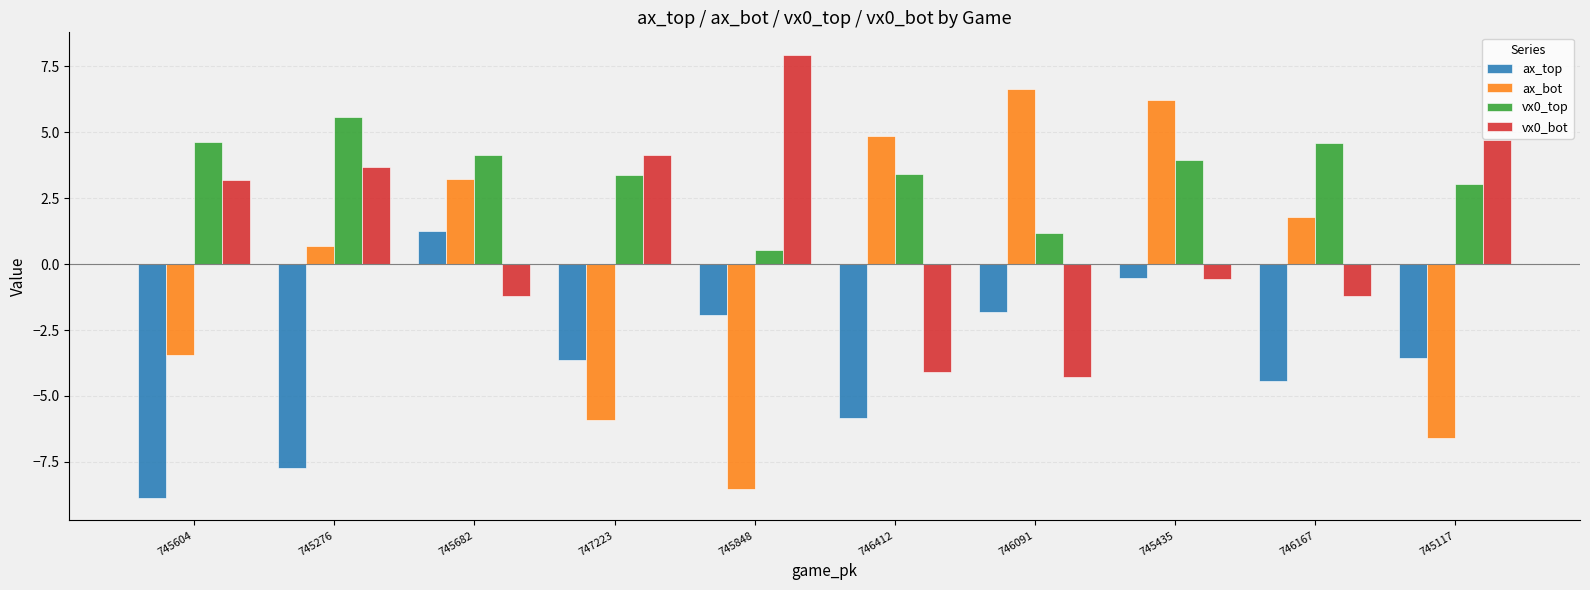

What is the difference between the maximum and minimum values in the vx0_top series?

5.0